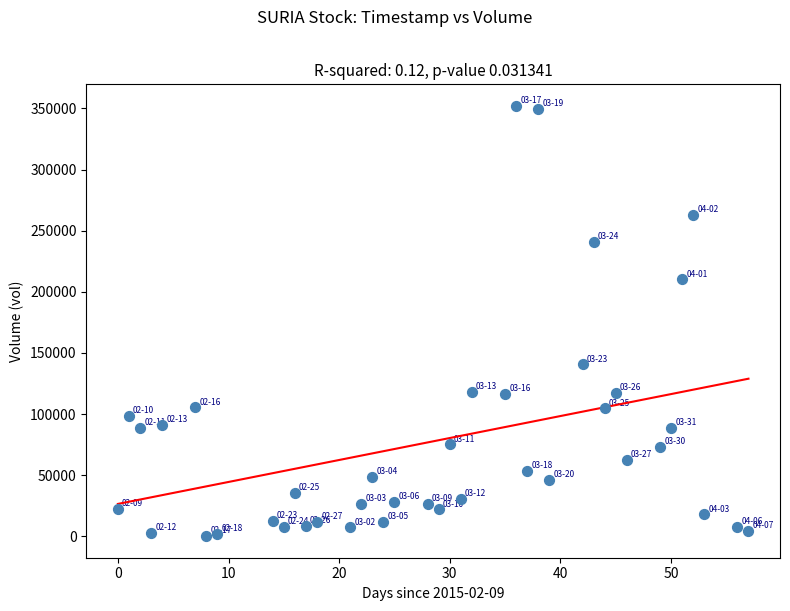

What is the range of Y values (max minus min)?

352000